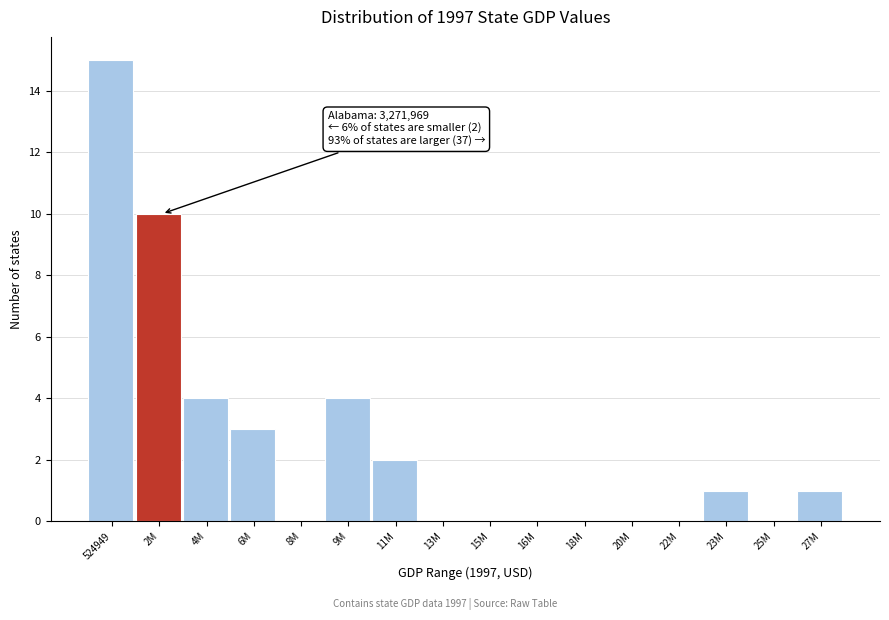

Reading left to right, list all the values displayed in this chart.

524949=15	2M=10	4M=4	6M=3	8M=0	9M=4	11M=2	13M=0	15M=0	16M=0	18M=0	20M=0	22M=0	23M=1	25M=0	27M=1